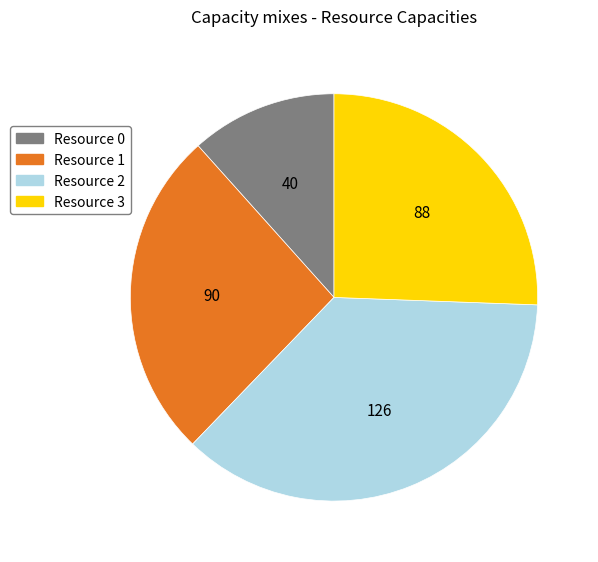

True or false: Resource 2 accounts for 24% of the total.

False